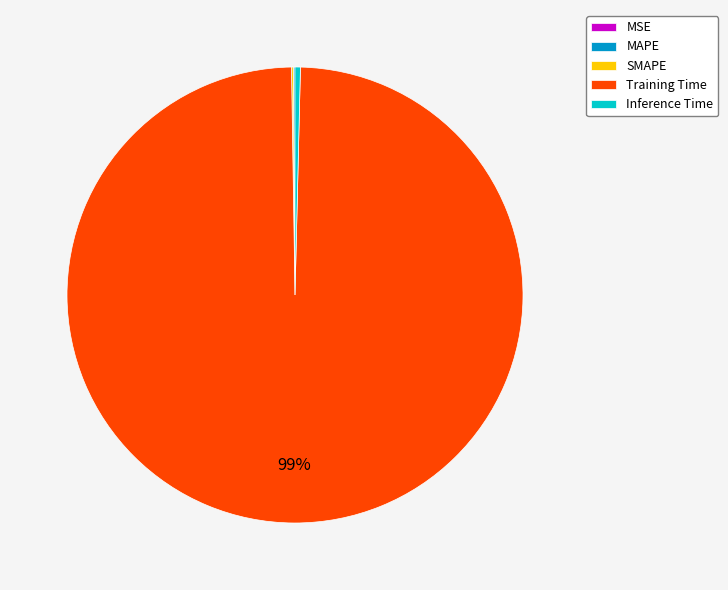

Does Inference Time represent more than half of the total?

No